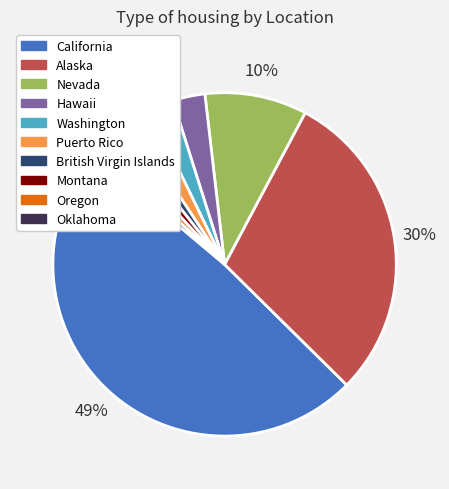

Is Puerto Rico the majority of the pie?

No